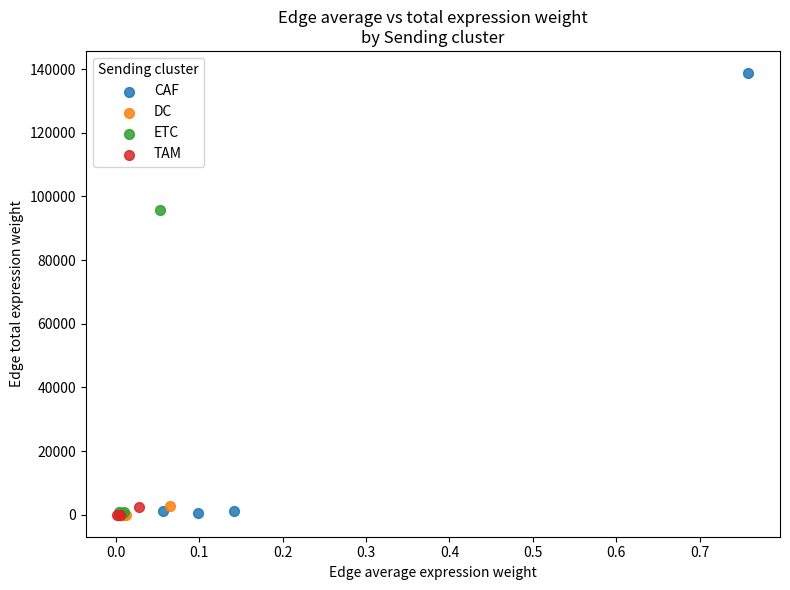

Which series reaches the maximum Y coordinate?

CAF